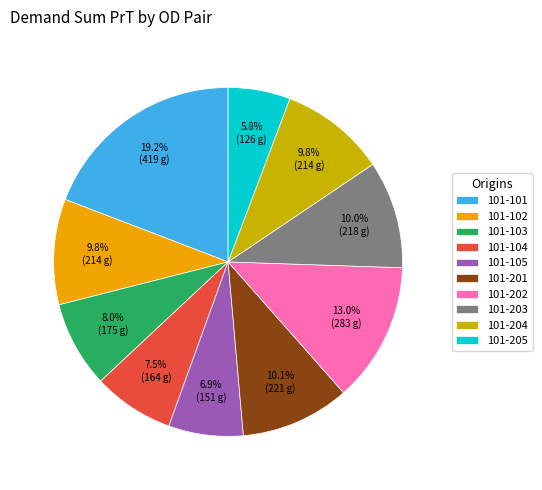

What percentage is the 101-202 slice, to the nearest percent?

13%